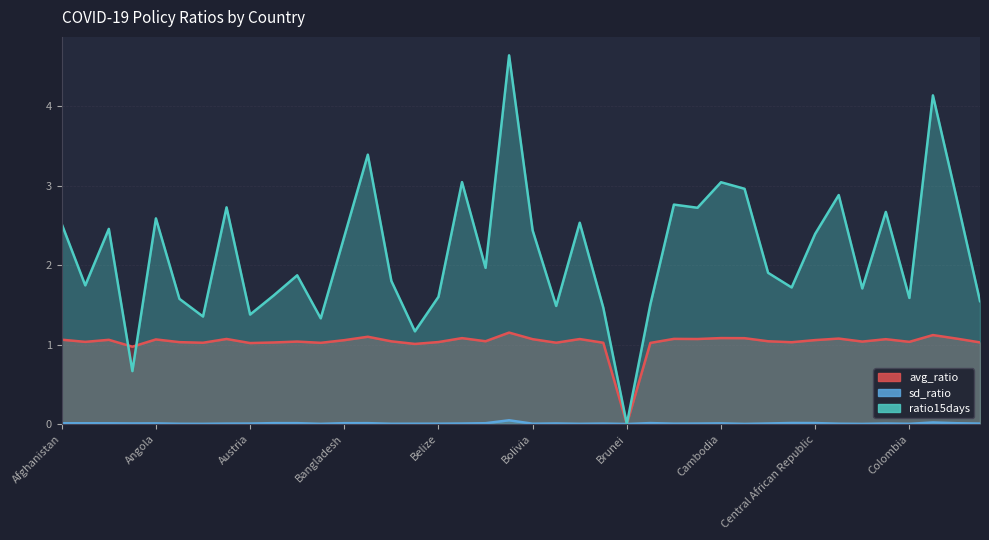

What is the average value of the avg_ratio series?

1.0